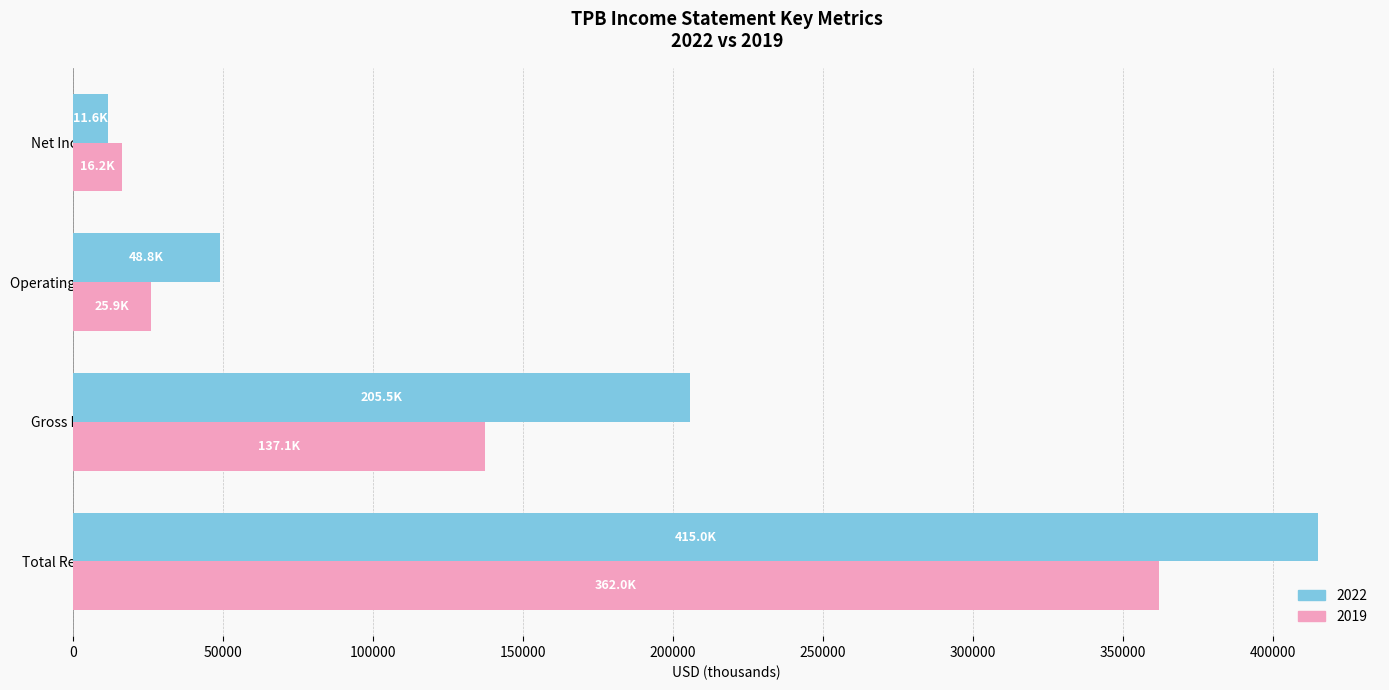

What is the sum of all 2022 values?

680900